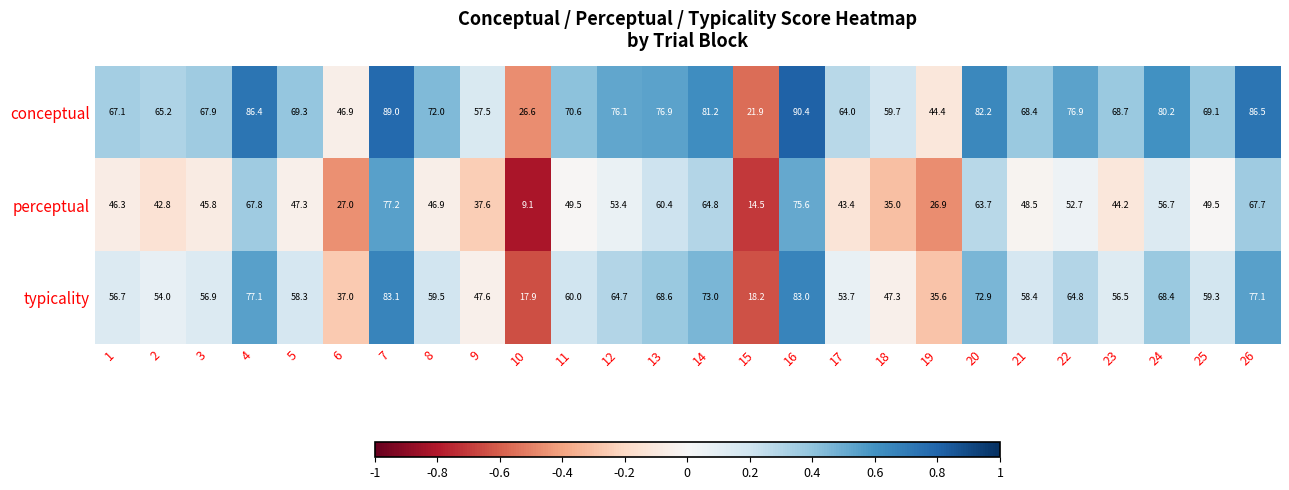

Which category has the highest value across all series?

16